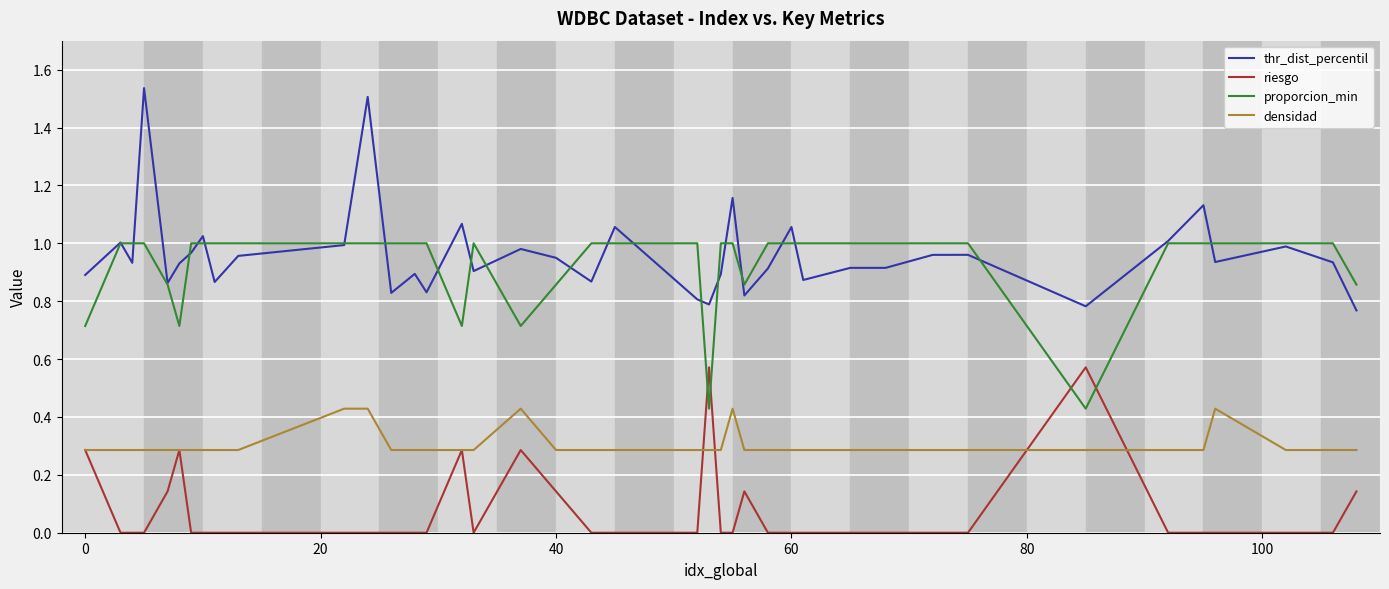

True or false: thr_dist_percentil and riesgo intersect in this chart.

False